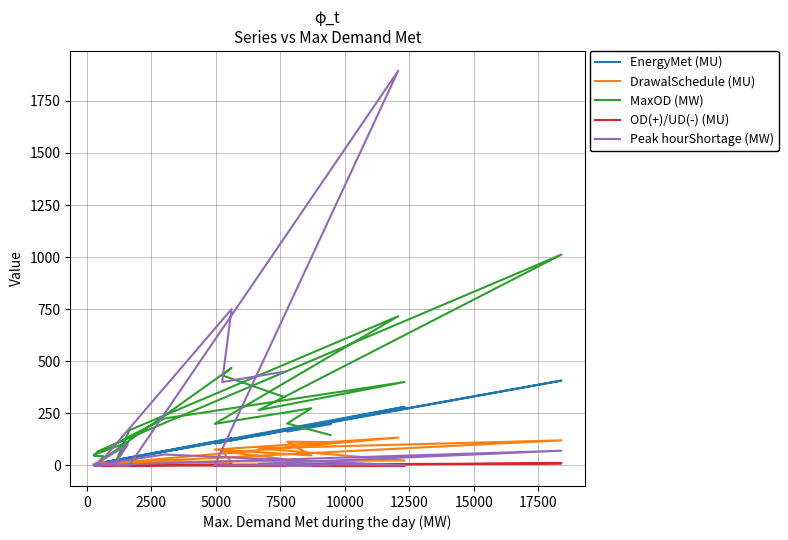

What are all the series names shown in the legend?

EnergyMet (MU), DrawalSchedule (MU), MaxOD (MW), OD(+)/UD(-) (MU), Peak hourShortage (MW)